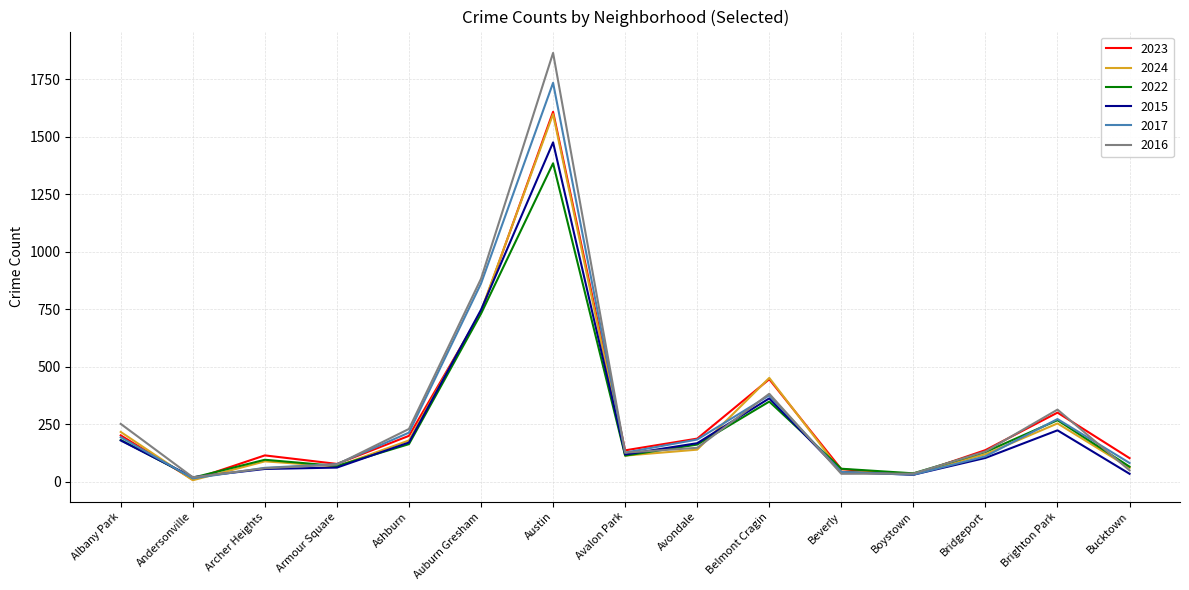

Is the value of 2017 at Auburn Gresham greater than the value of 2015 at Avalon Park?

Yes